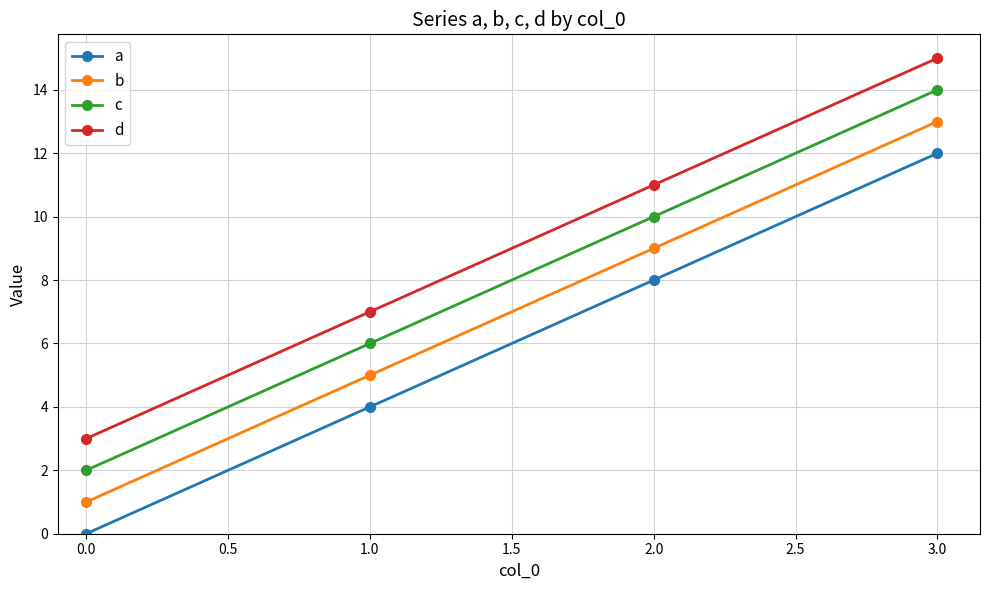

List the series in order of their peak value, highest first.

d, c, b, a